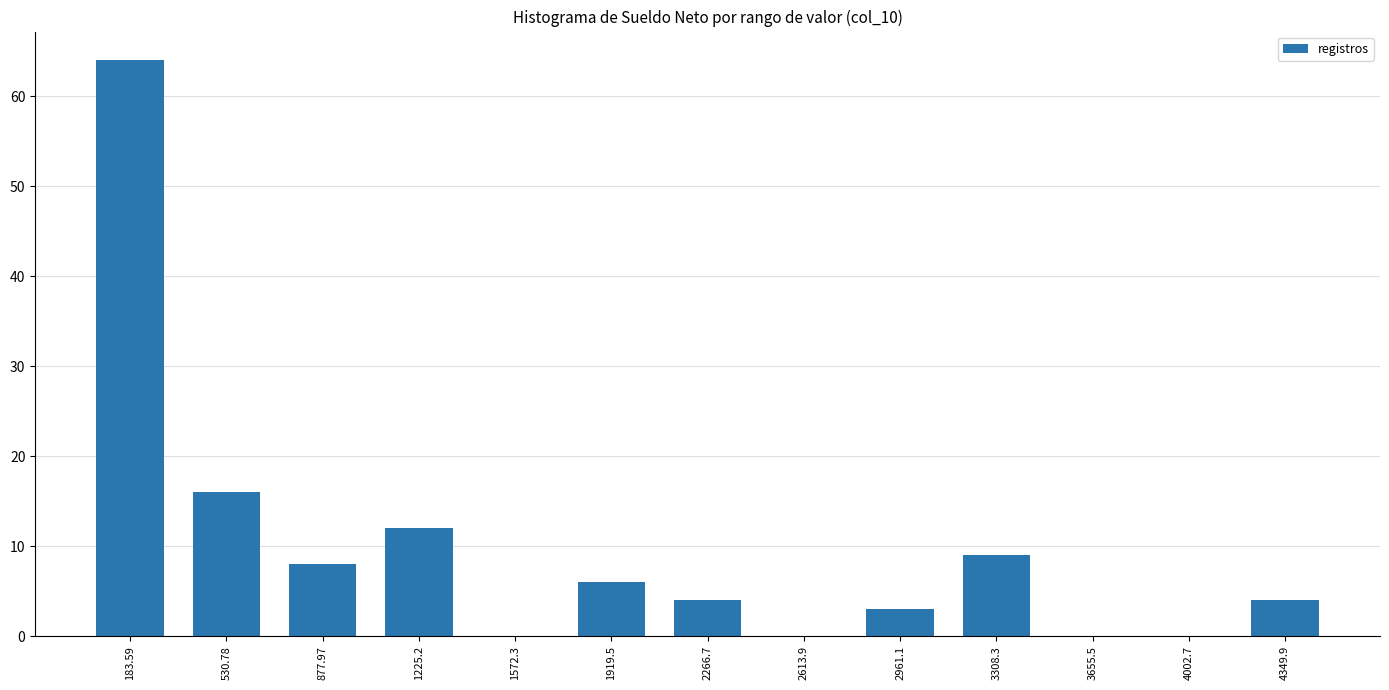

True or false: the data shows 23 at 530.78.

False